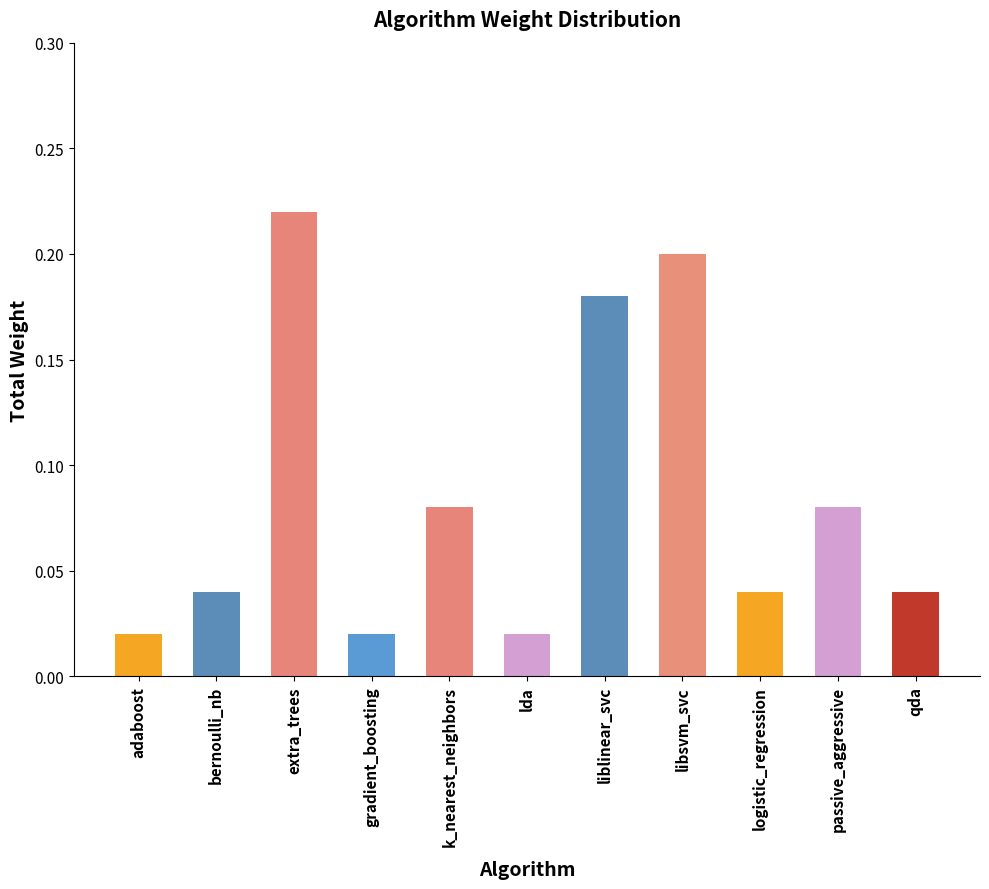

What is the label of the 3rd bar from the left?

extra_trees